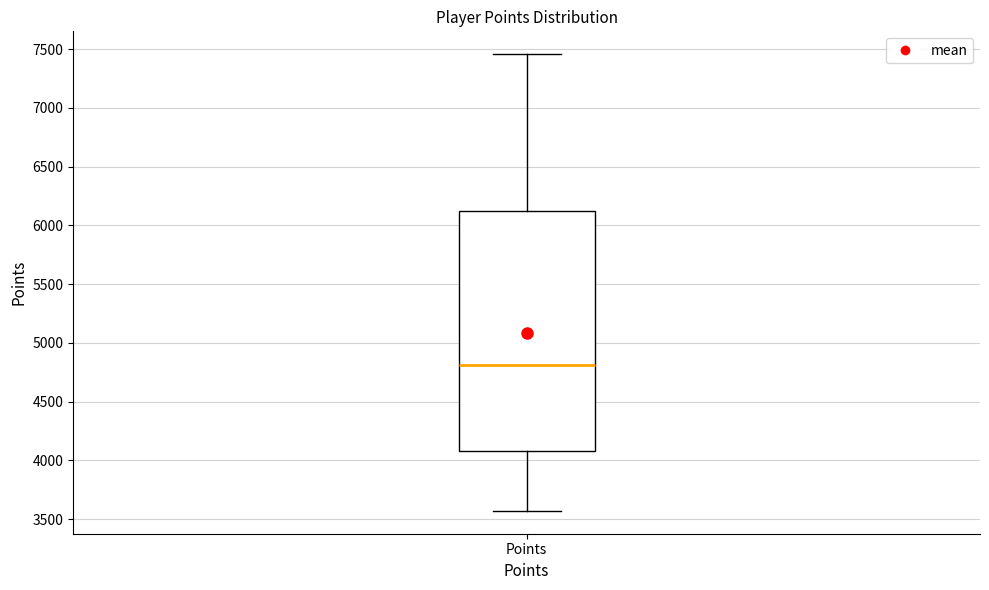

Where does the upper whisker of the box for Points end on the y-axis? The values are not printed on the chart, so give them approximately, as read against the axis.

7450